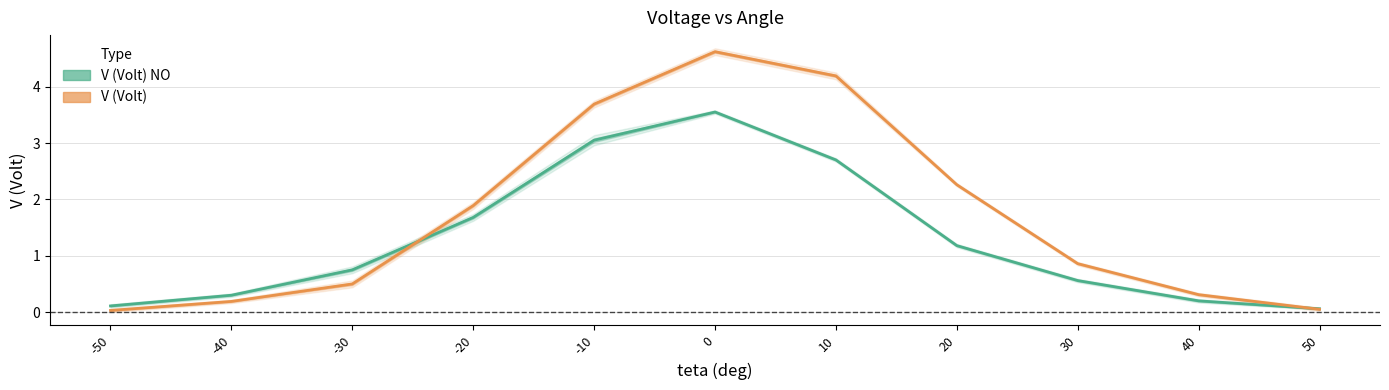

True or false: V (Volt) and V (Volt) NO intersect in this chart.

True